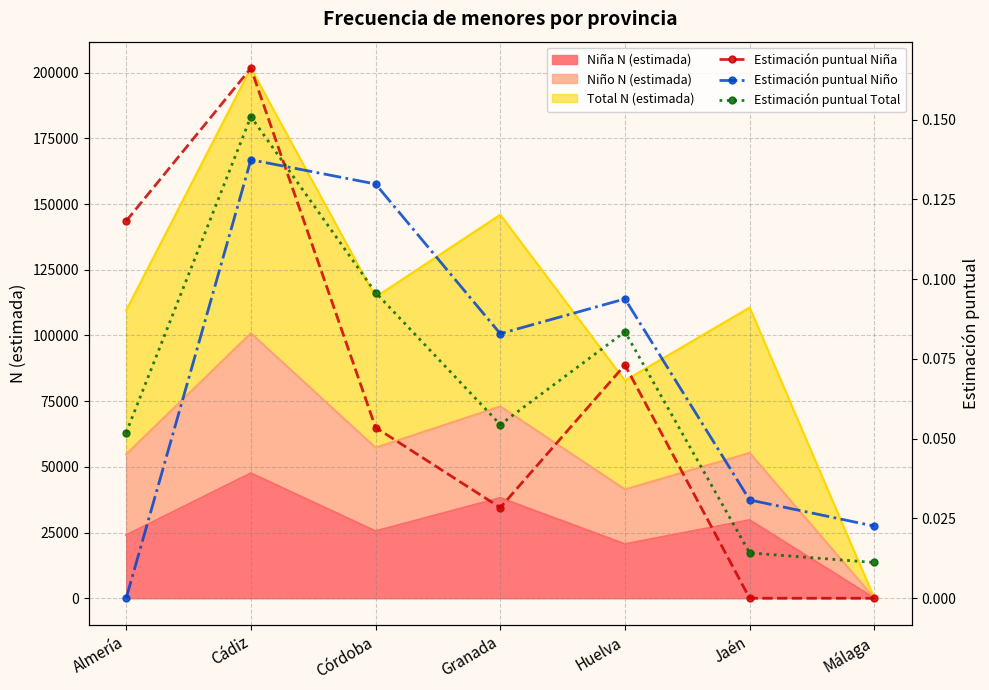

What is the label of the 6th point from the left?

Jaén